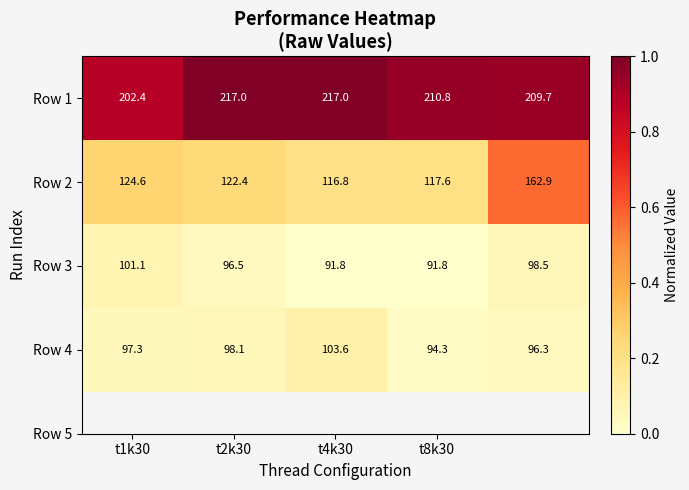

Which series has the largest range (max minus min)?

Row 2